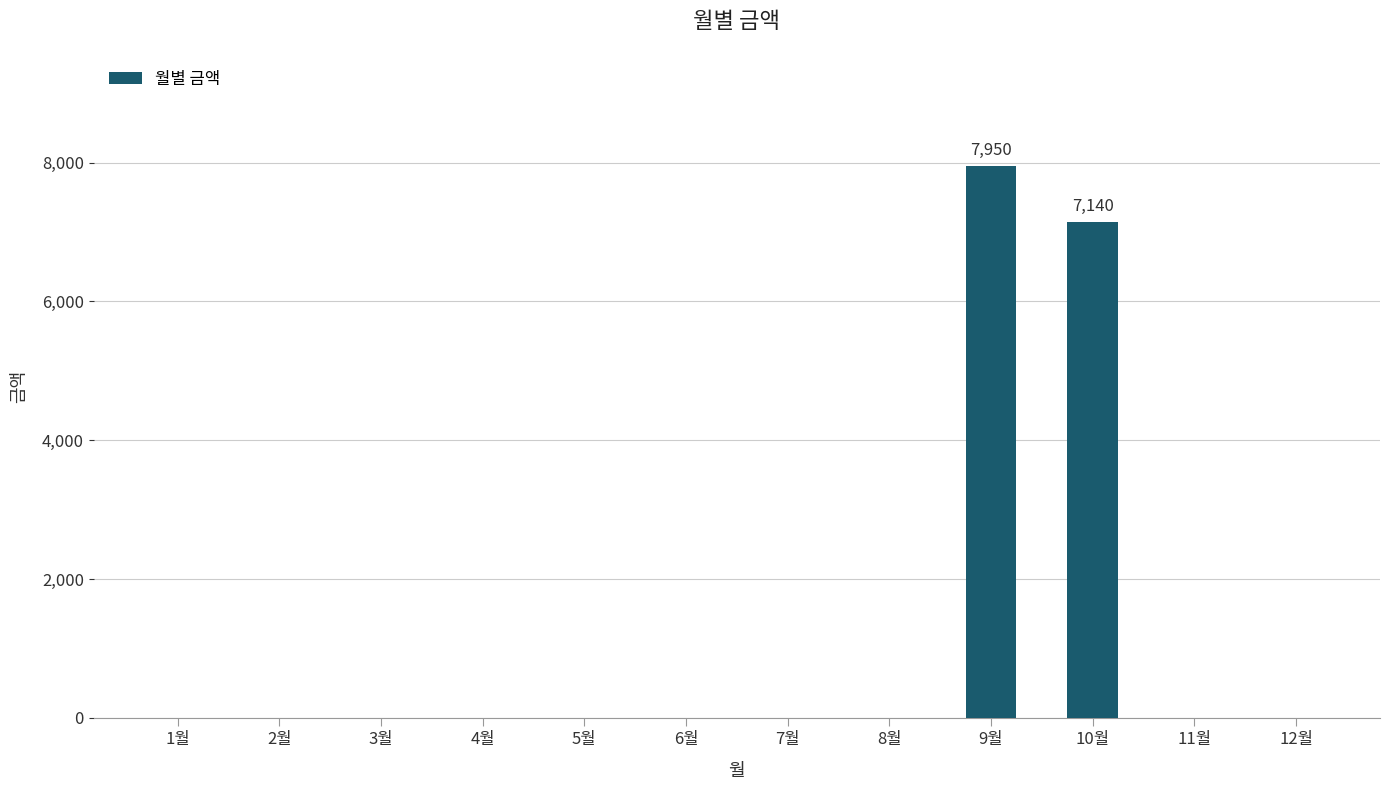

Reading left to right, list all the values displayed in this chart.

0	0	0	0	0	0	0	0	7950	7140	0	0